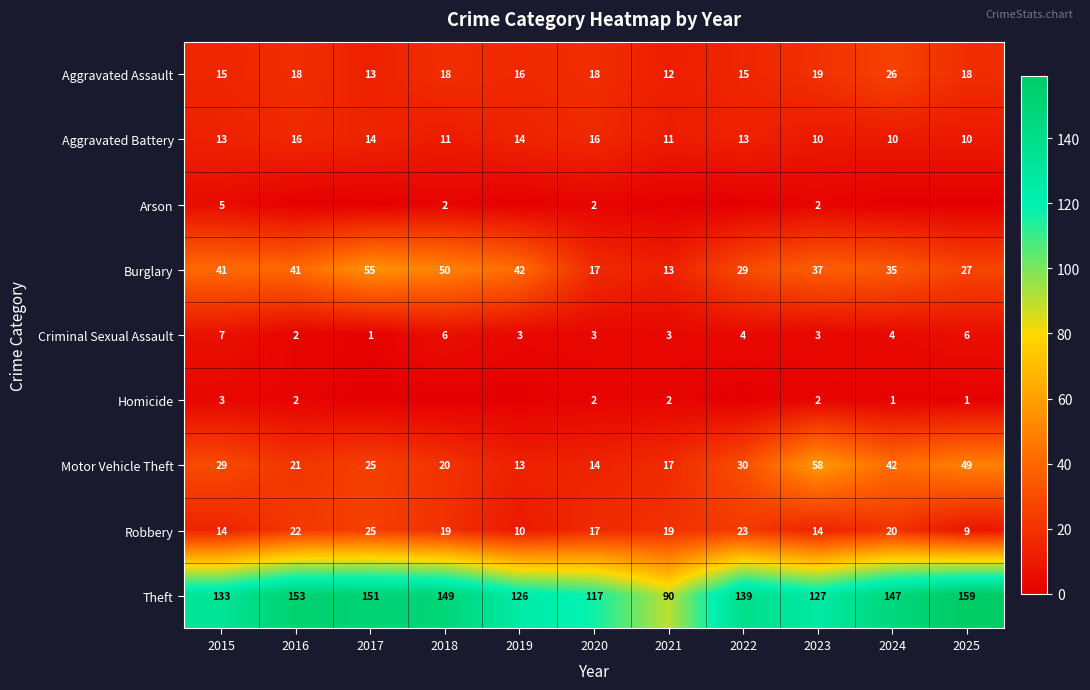

At how many categories does at least one series exceed 28?

11